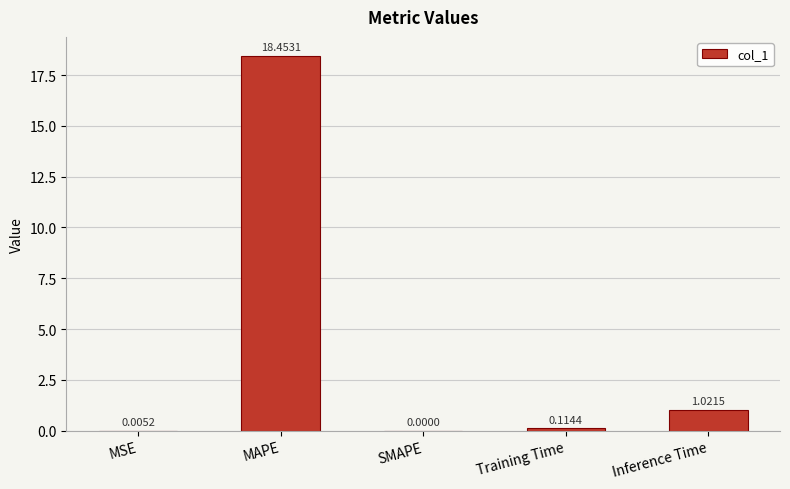

What is the change in value from MSE to MAPE?

+18.4